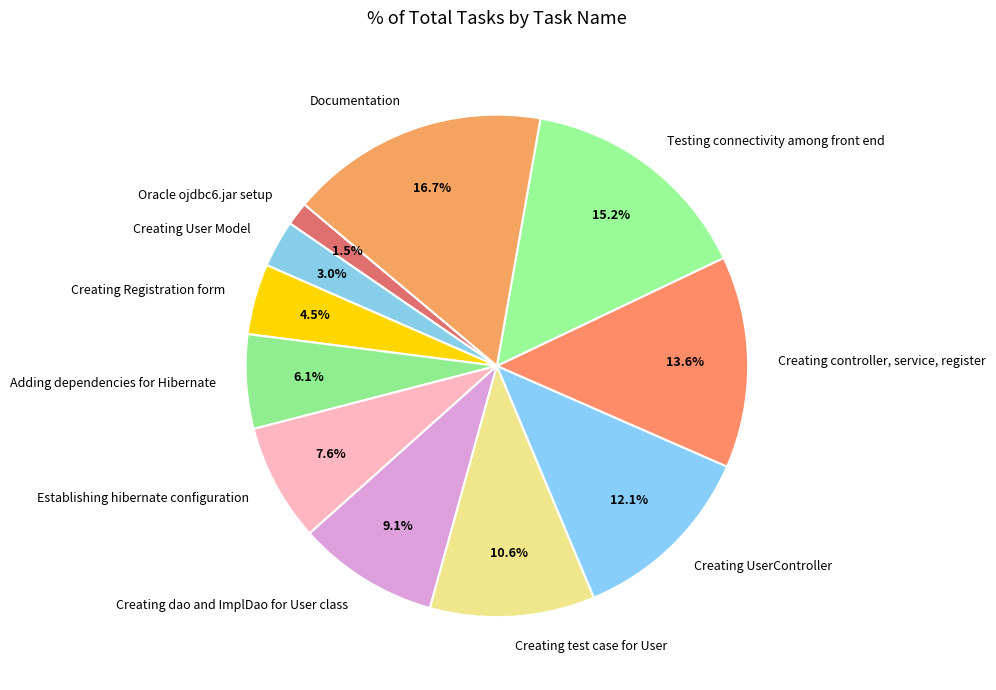

Between Creating User Model and Creating dao and ImplDao for User class, which is larger?

Creating dao and ImplDao for User class